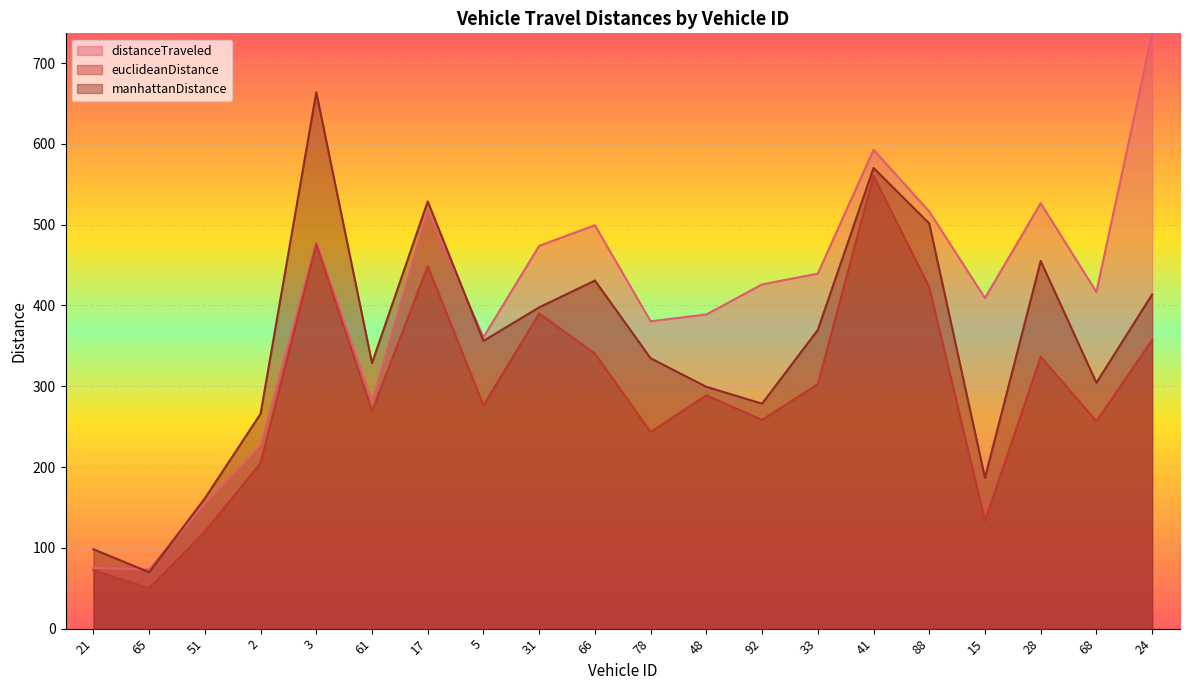

Which series has the largest total across all categories?

distanceTraveled